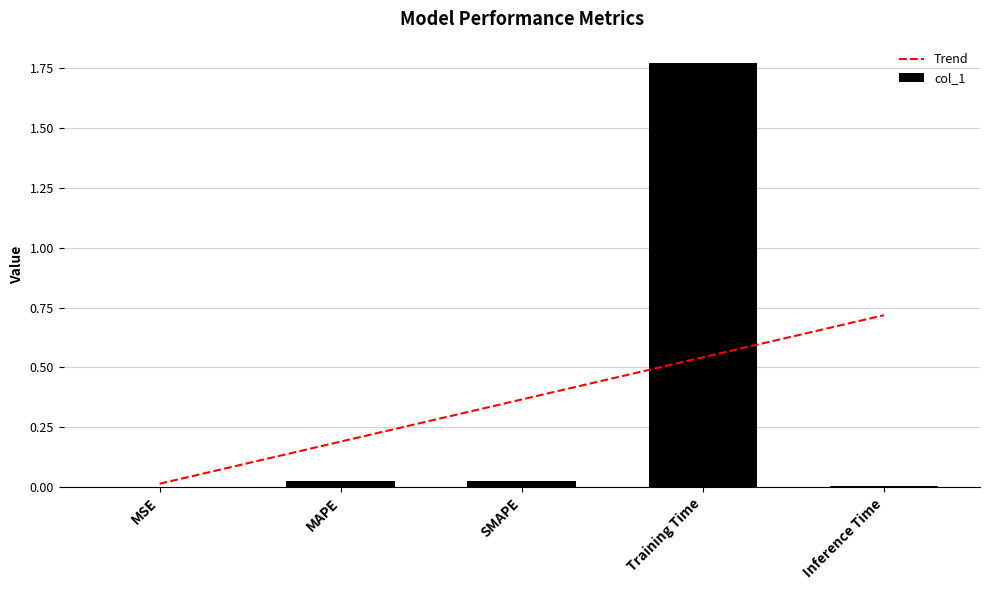

The value of col_1 at MSE is 0.0. True or false?

True